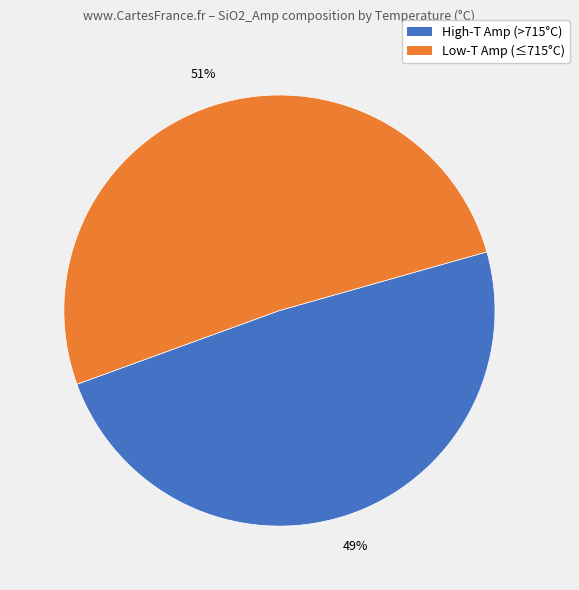

Is there any slice that represents more than half of the pie?

Yes